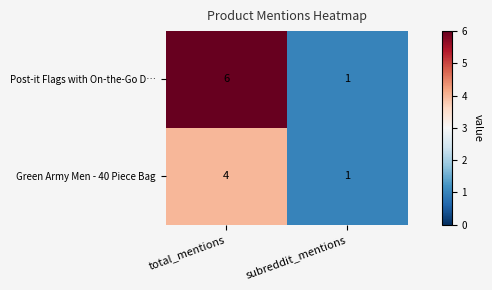

Which series changed the most between total_mentions and subreddit_mentions?

Post-it Flags with On-the-Go D…